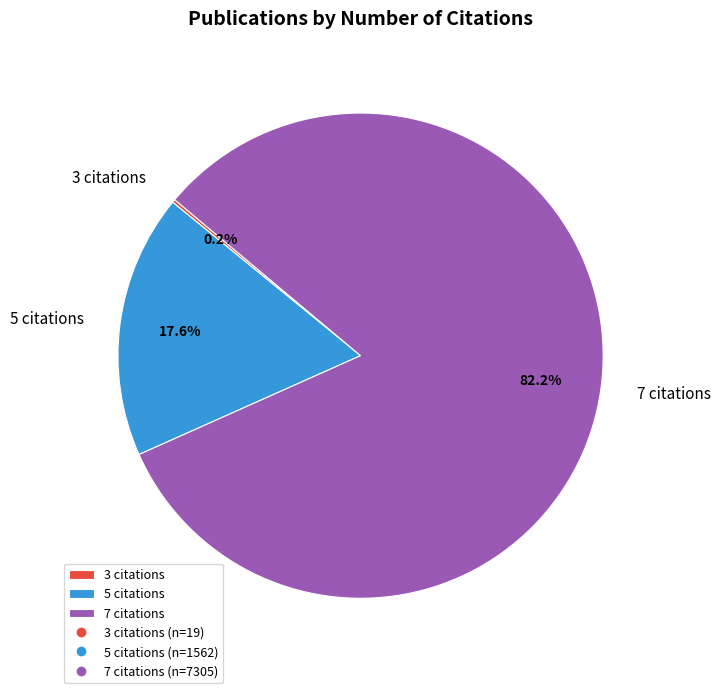

What percentage is NOT represented by 7 citations?

17.8%